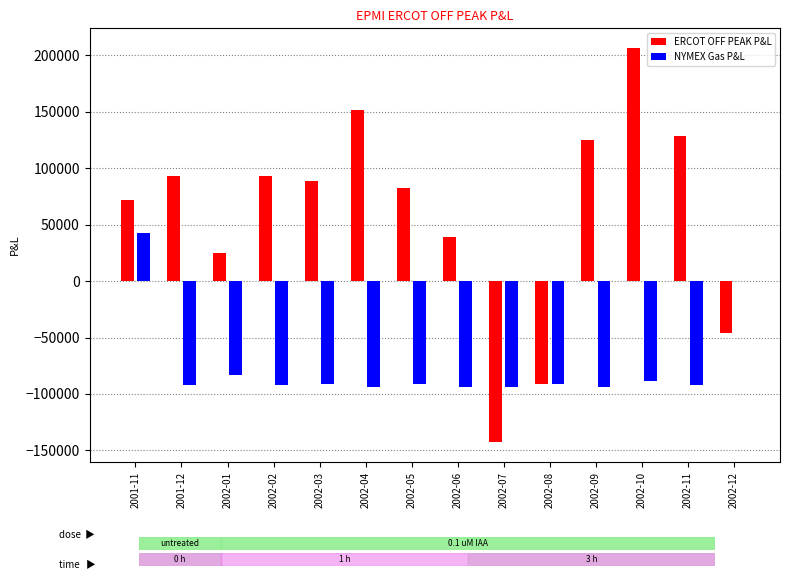

Which label corresponds to the largest value in the chart?

2002-10